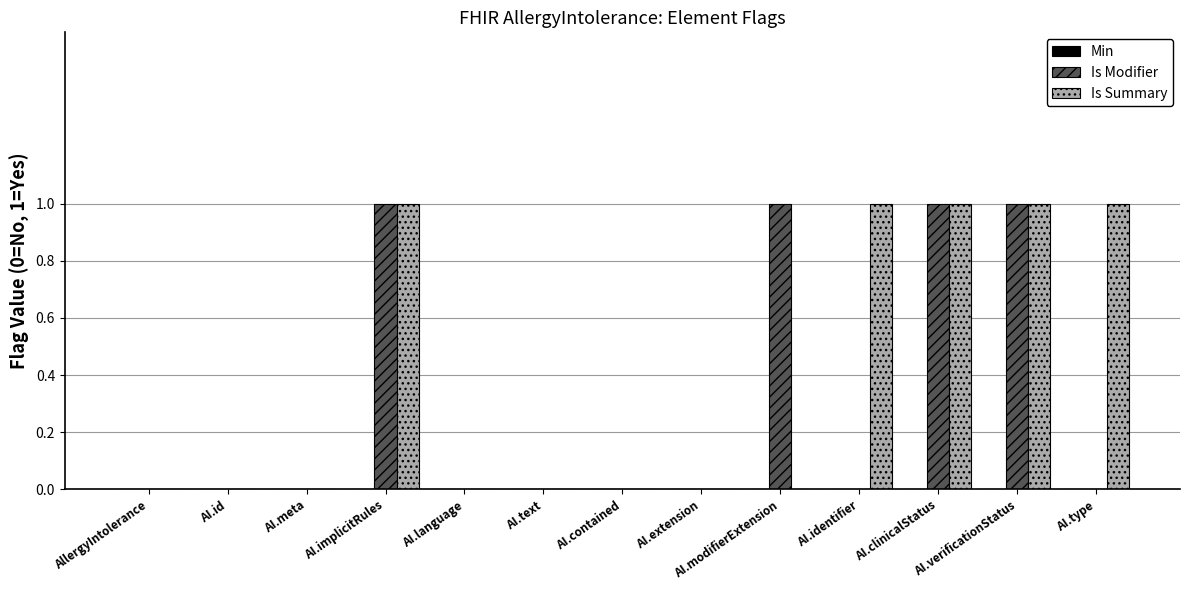

The value of Is Modifier at AI.language is -1. True or false?

False